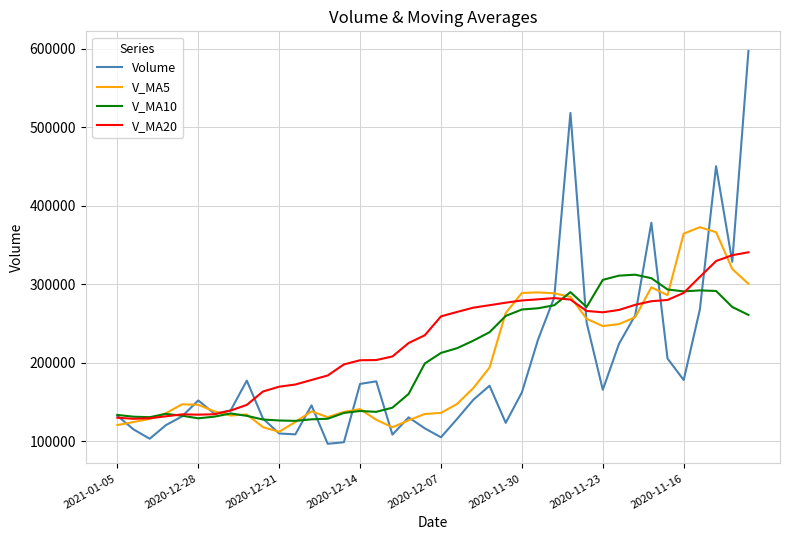

Which series has the widest spread of values?

Volume